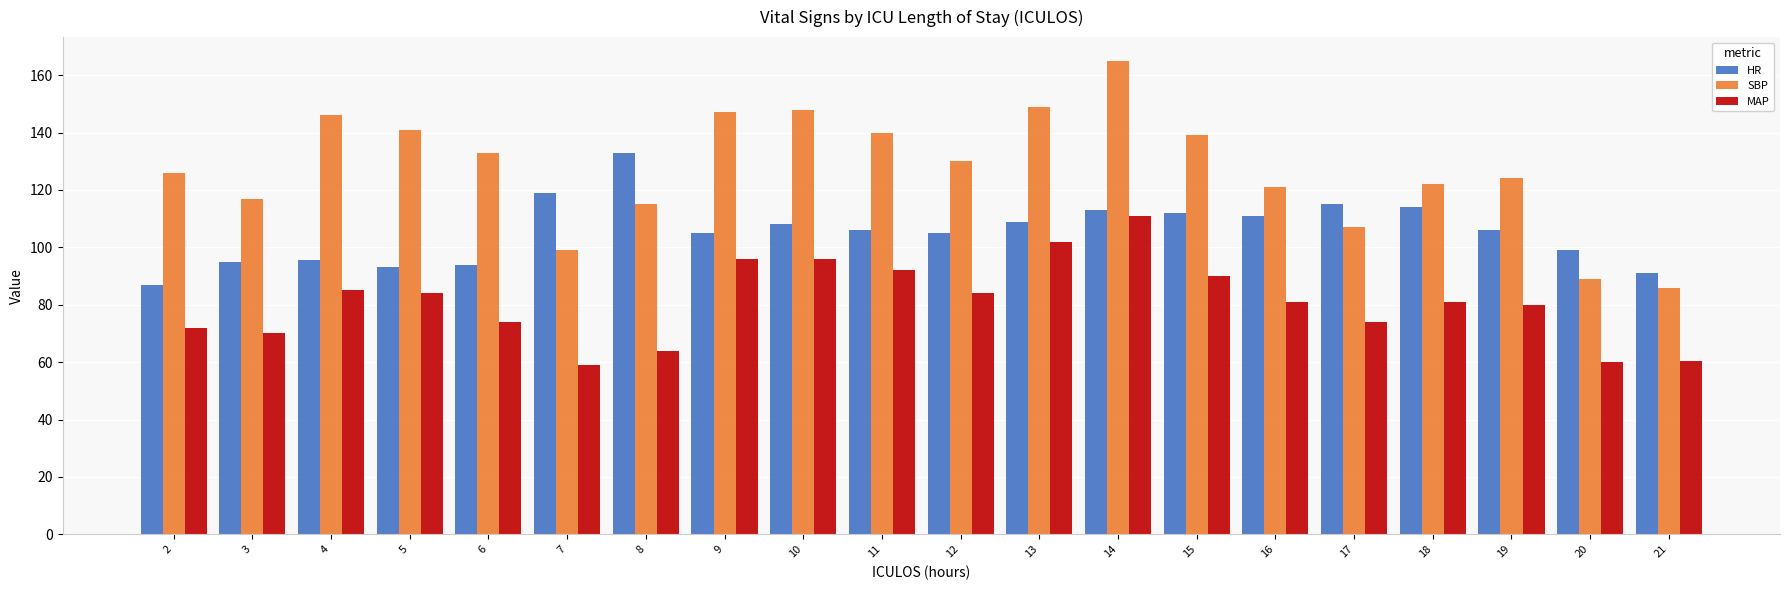

What are all the series names shown in the legend?

HR, SBP, MAP